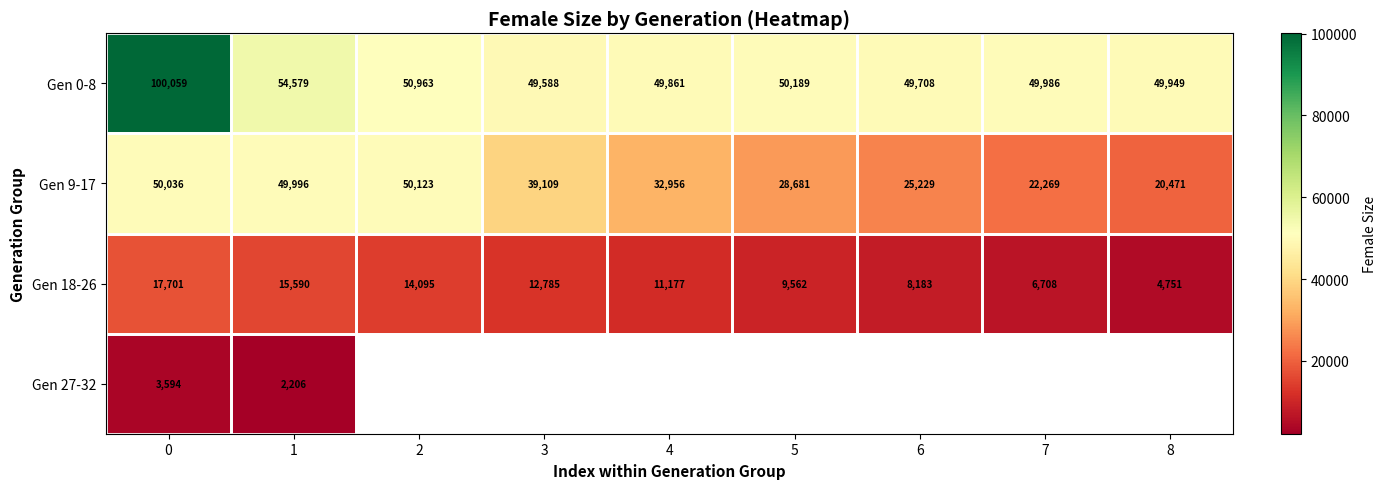

True or false: row_2 has a value of 11302.8 at 7.

False